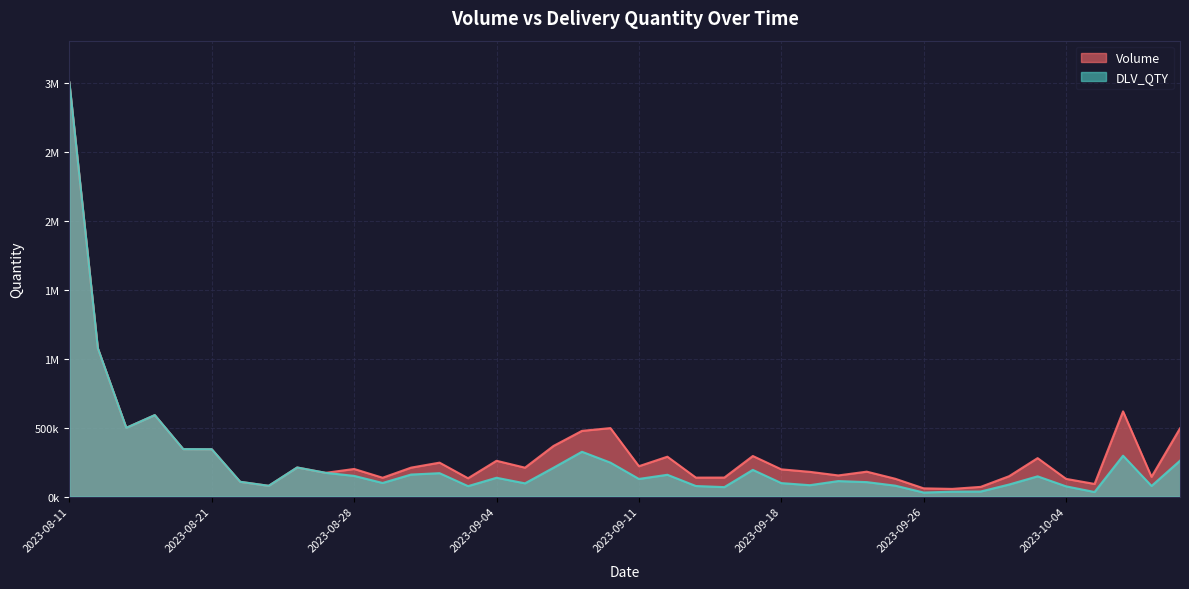

At which category does Volume reach its first local peak?

2023-08-17